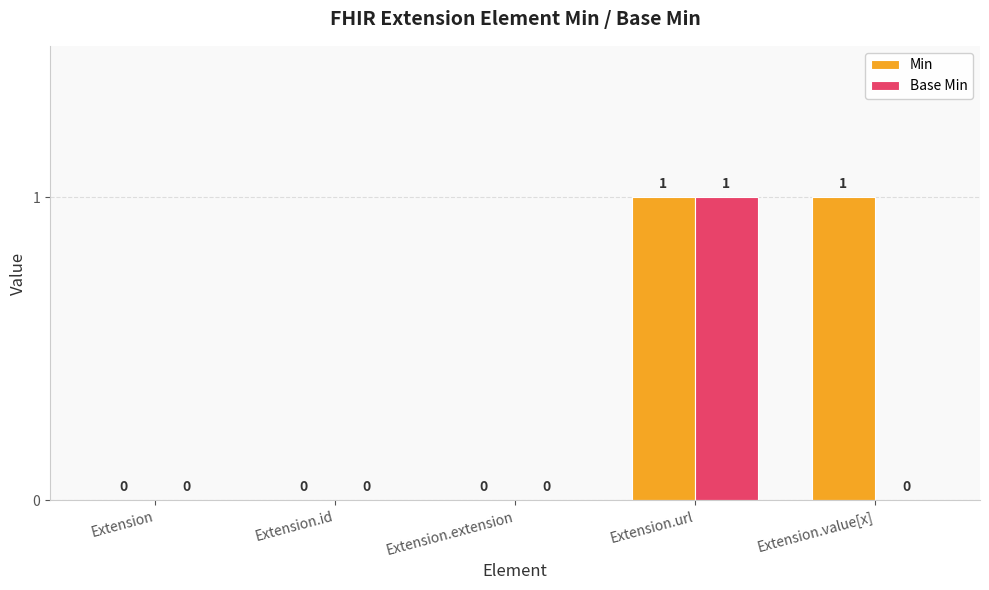

Count the Base Min values in the range 0 to 1.

5